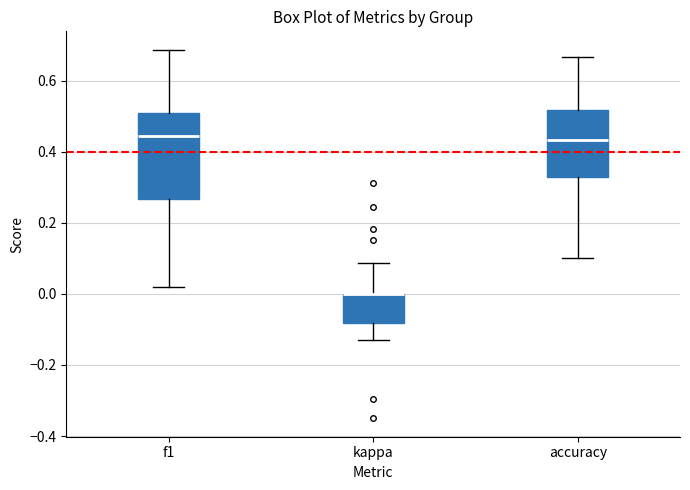

Comparing the boxes themselves (not the whiskers), which one is the tallest?

f1